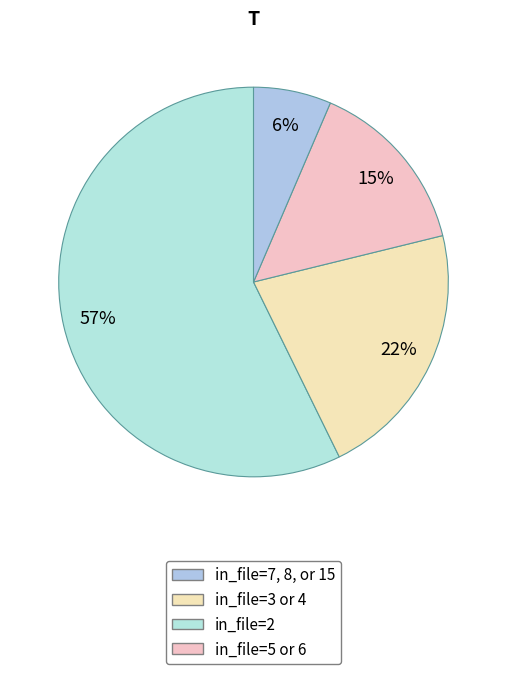

How many slices are in this pie chart?

4